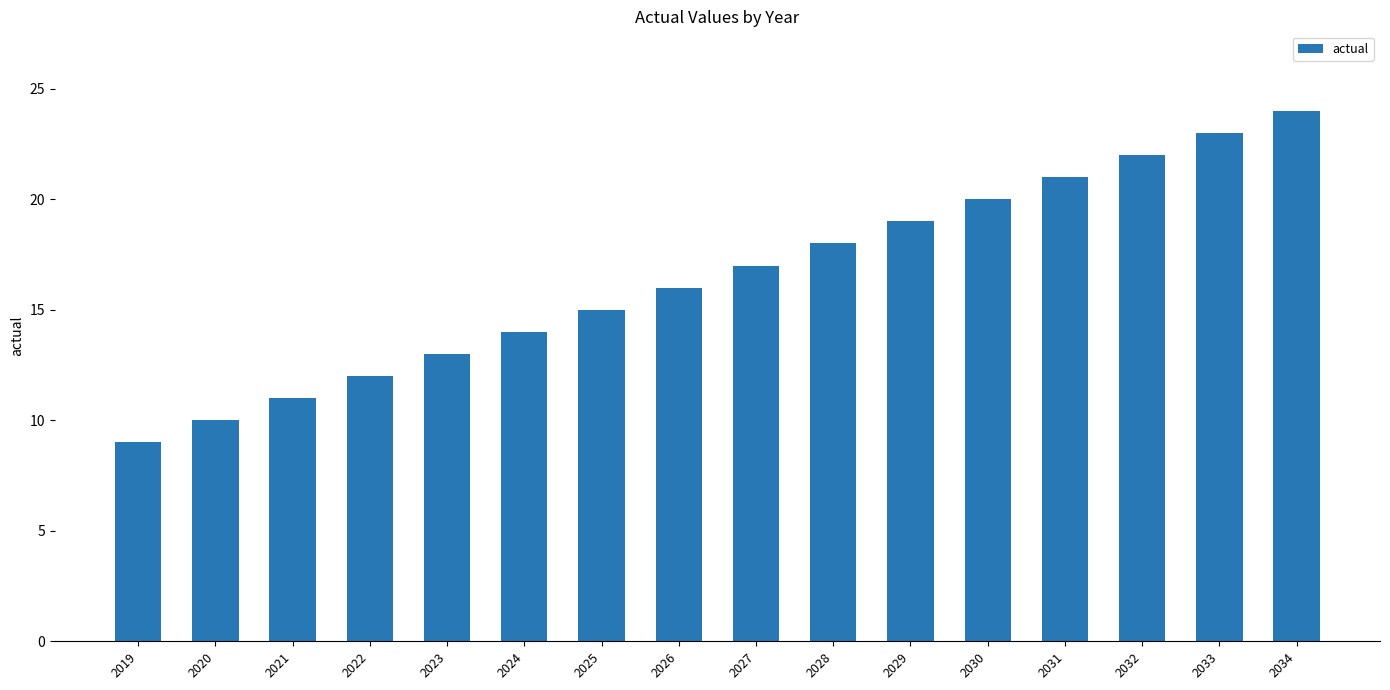

What is the change in value from 2023 to 2026?

+3